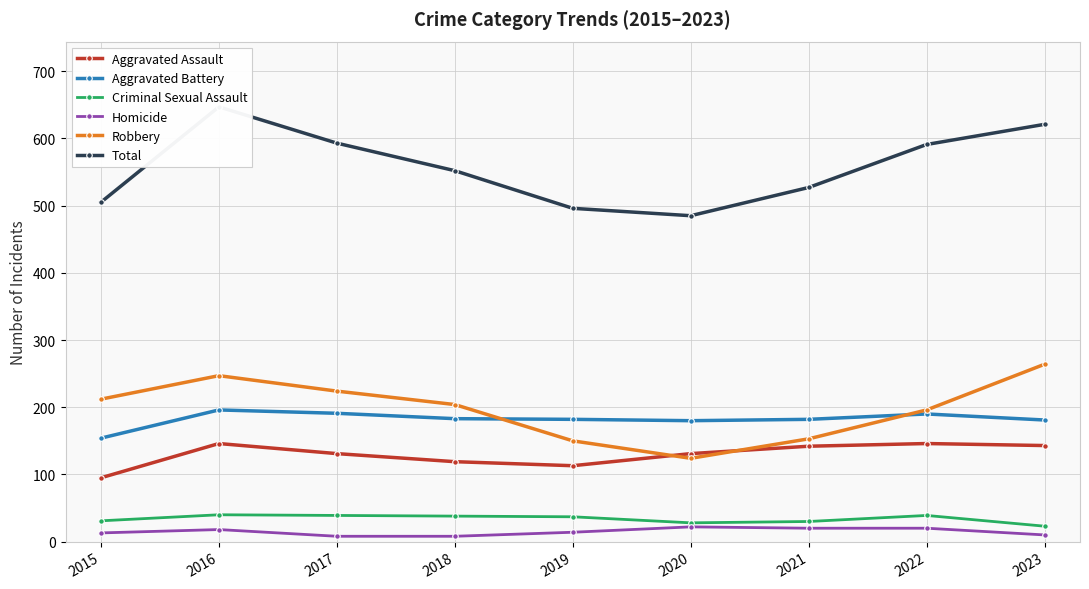

What is the difference between the Aggravated Assault values at 2021 and 2023?

1